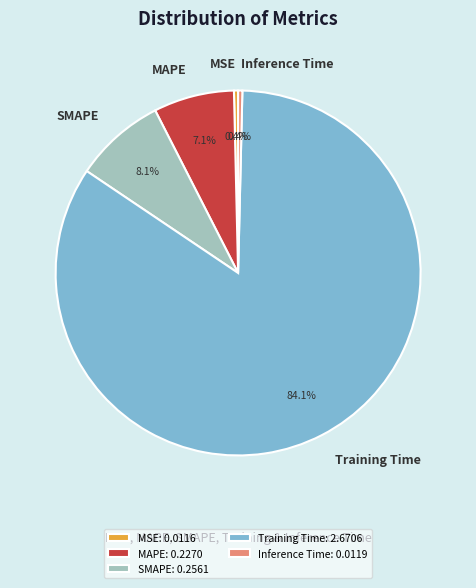

To the nearest percent, what is the difference between the largest and smallest slice percentages?

84%